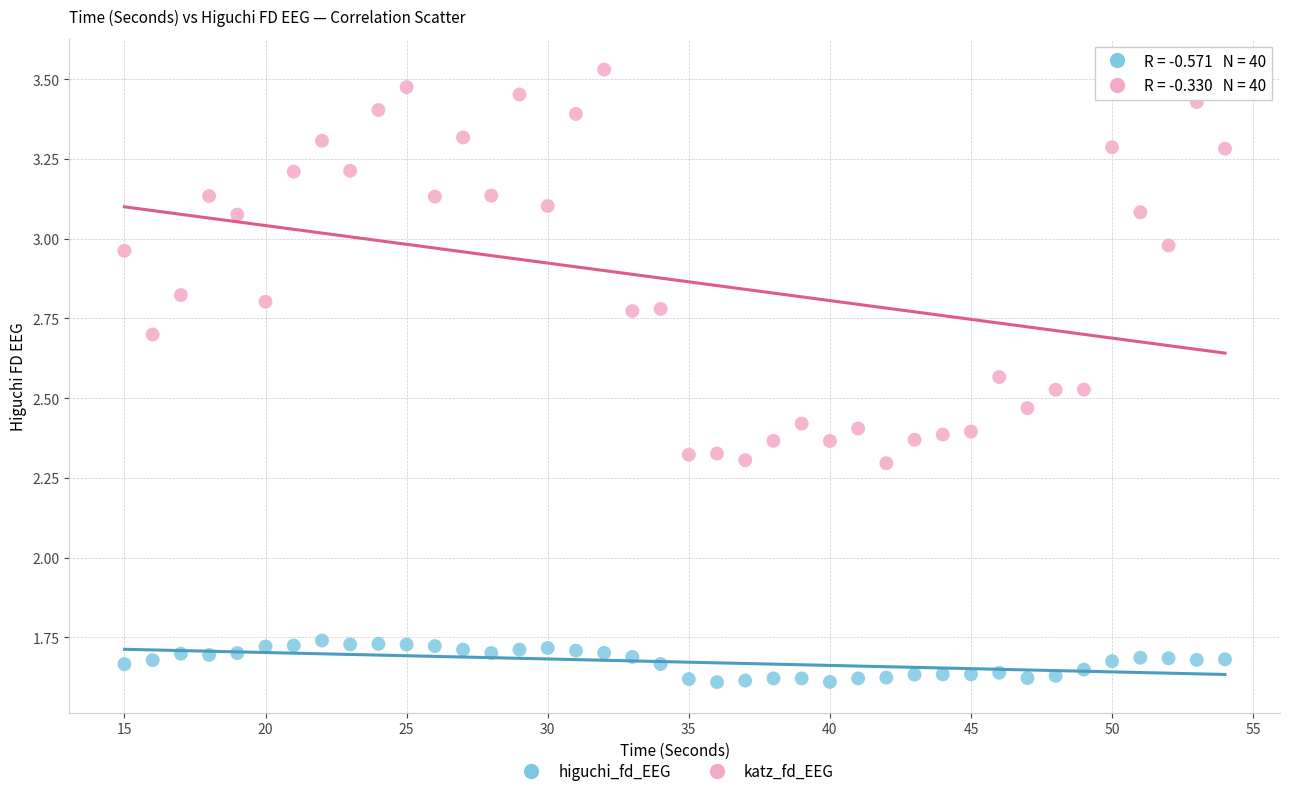

Which series has the largest Y range (max minus min)?

katz_fd_EEG